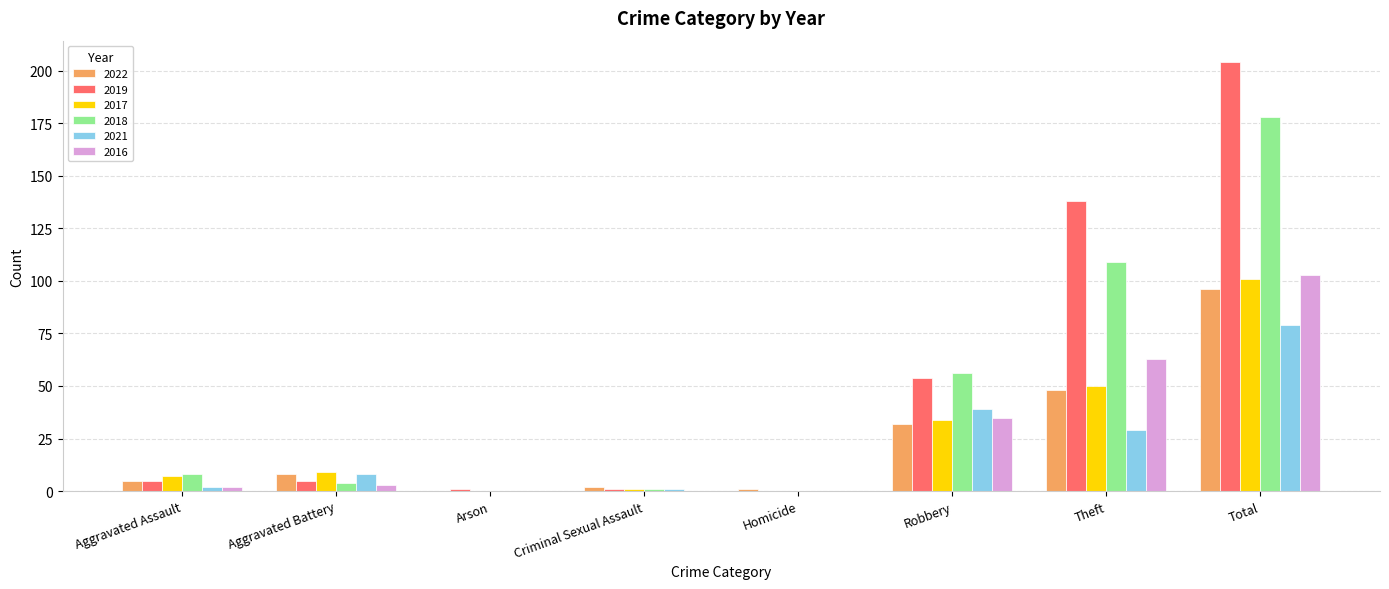

True or false: 2022 has a value of 26 at Total.

False